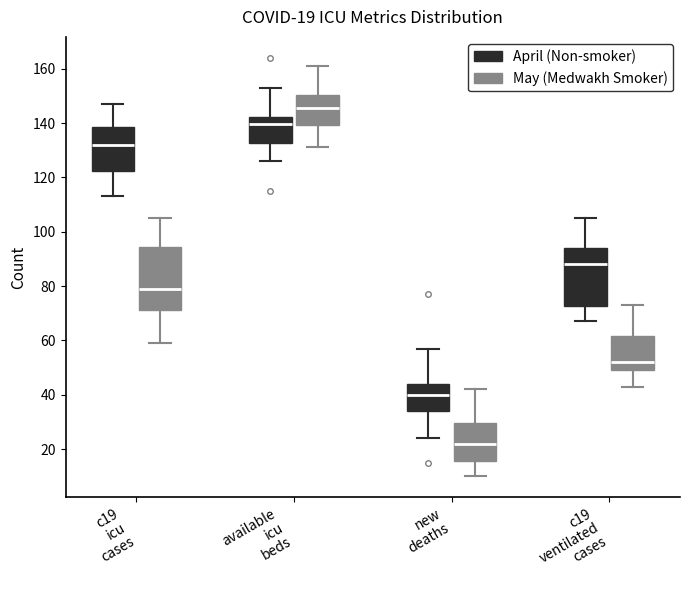

Which box has the highest median line?

available icu beds (May (Medwakh Smoker))